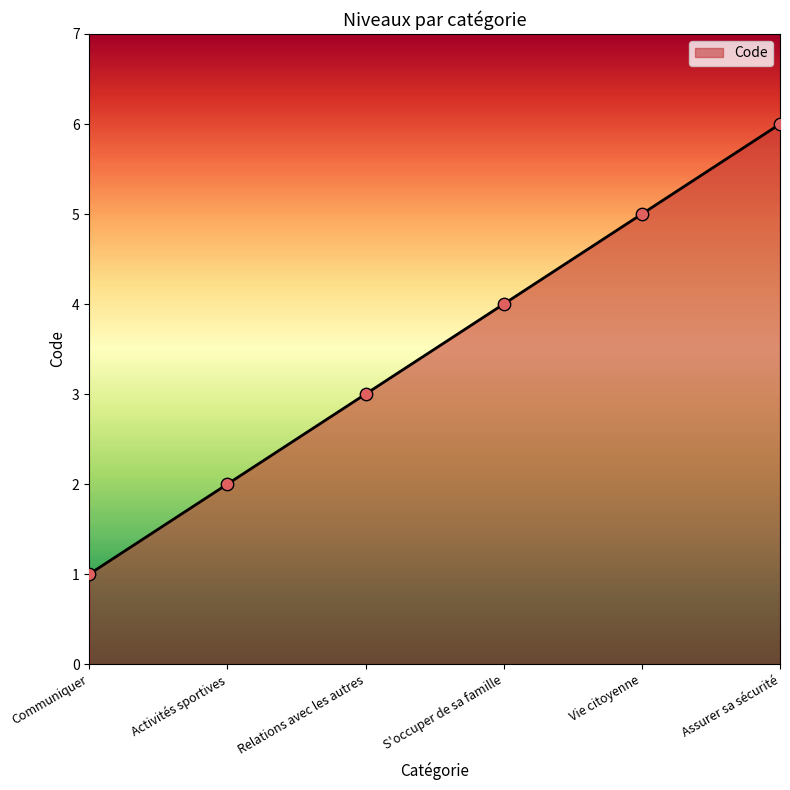

What is the change in value from Relations avec les autres to Vie citoyenne?

+2